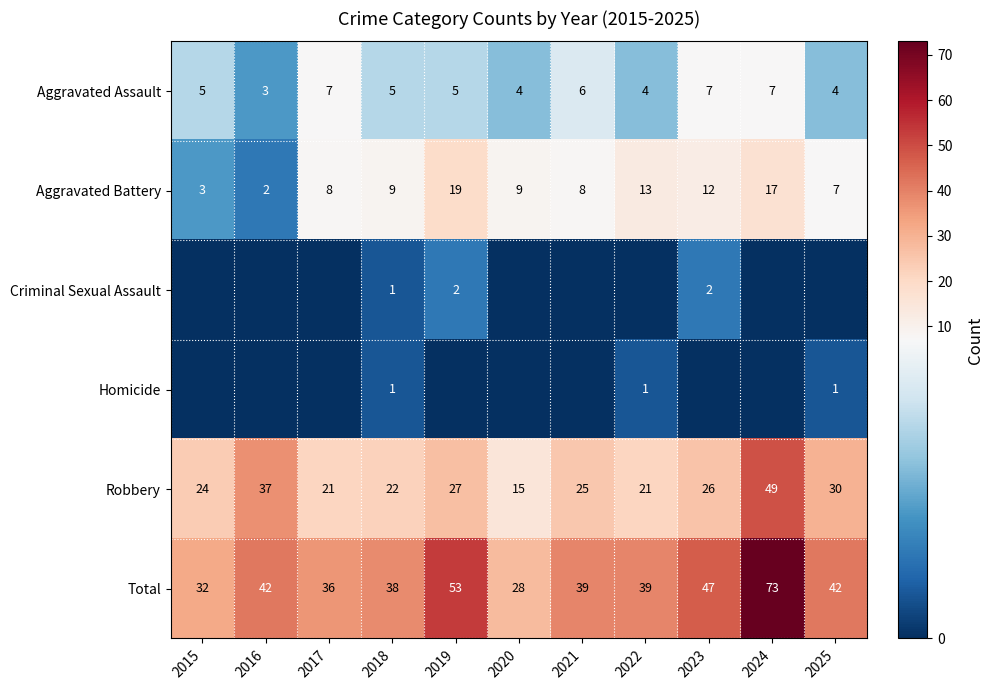

Is it true that Total equals 73 at 2024?

True